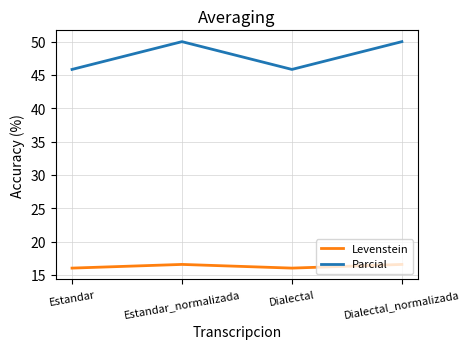

True or false: Parcial and Levenstein cross at least once.

False